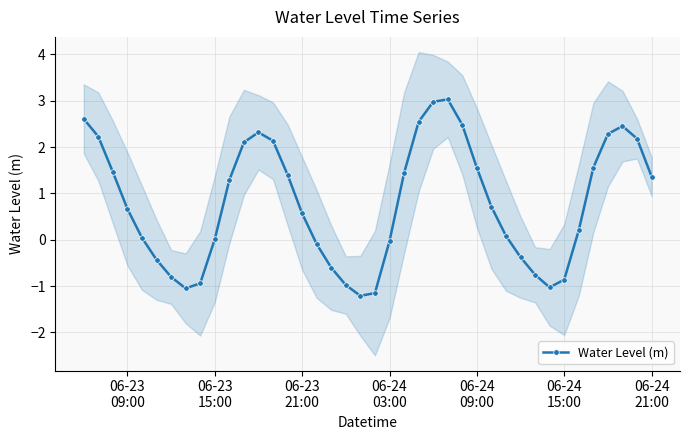

What is the lowest value of the Water Level (m) series?

-1.2